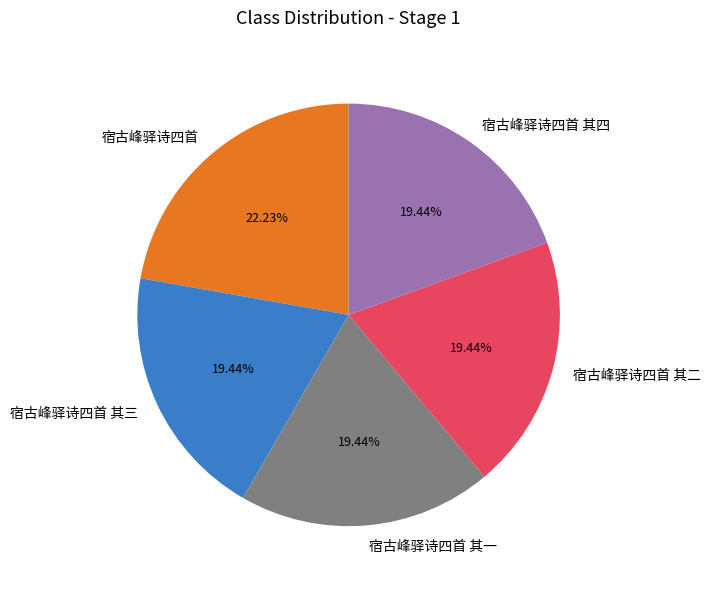

Does 宿古峰驿诗四首 represent more than half of the total?

No